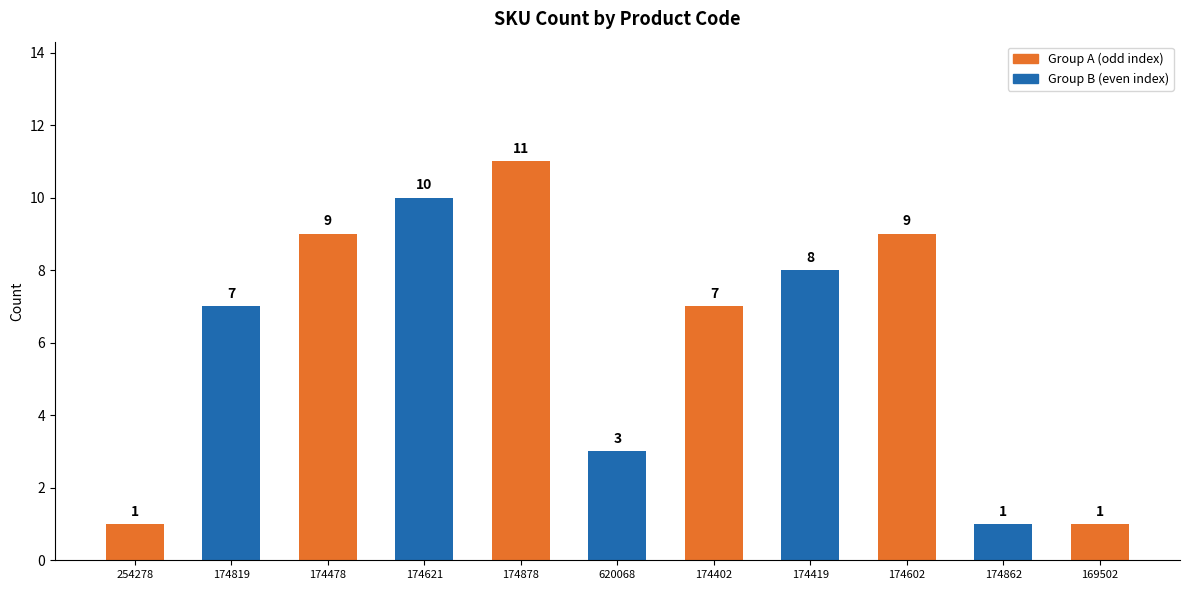

How many data points are less than 7?

4